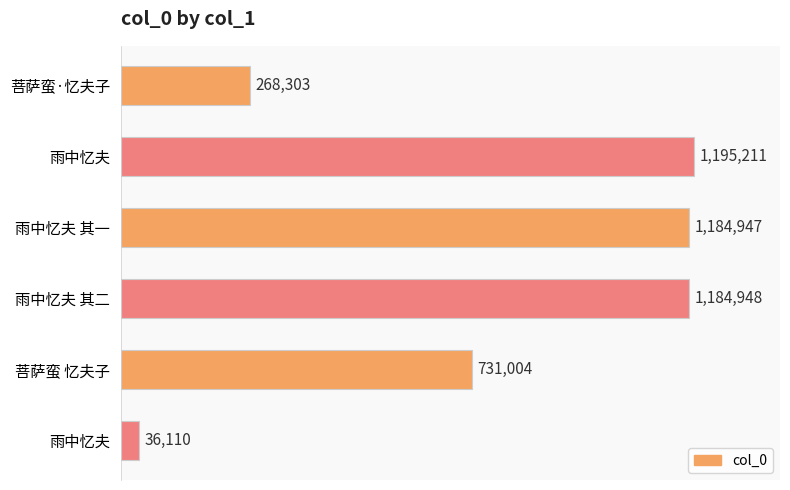

Are the bars grouped side by side (vs. stacked)?

No